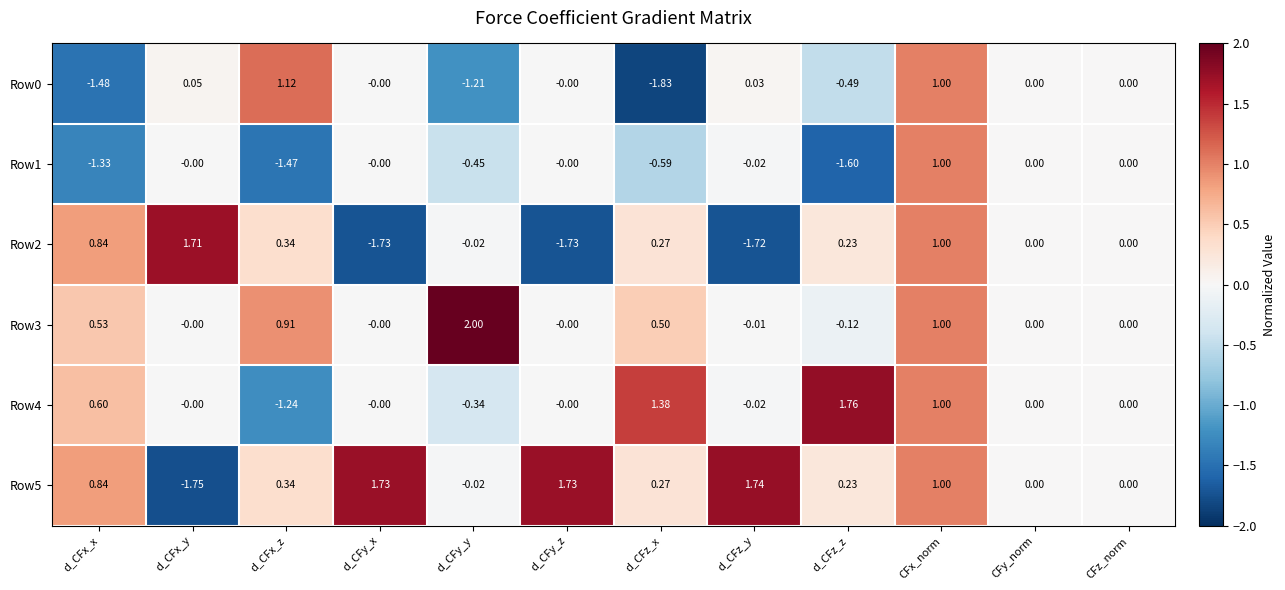

At which category is the sum across all series the highest?

CFx_norm